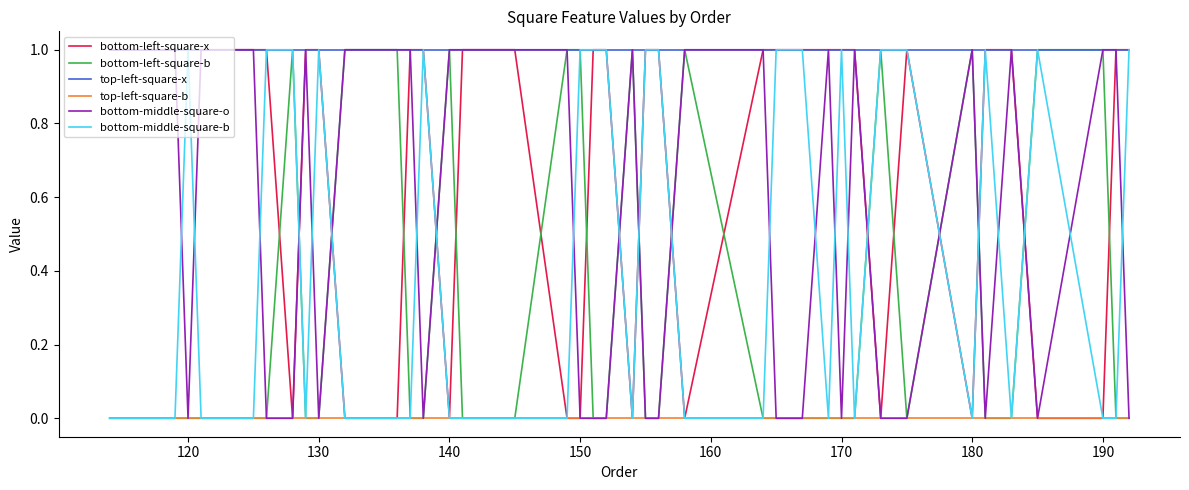

Which series has the largest total across all categories?

top-left-square-x